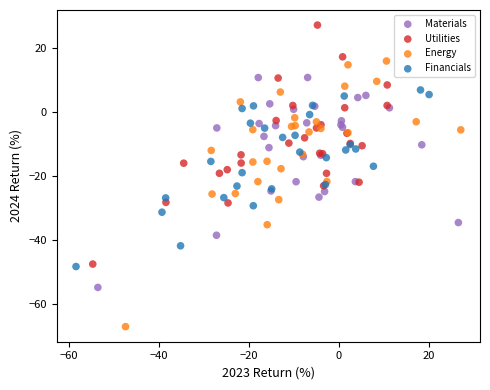

Which series reaches the maximum Y coordinate?

Utilities